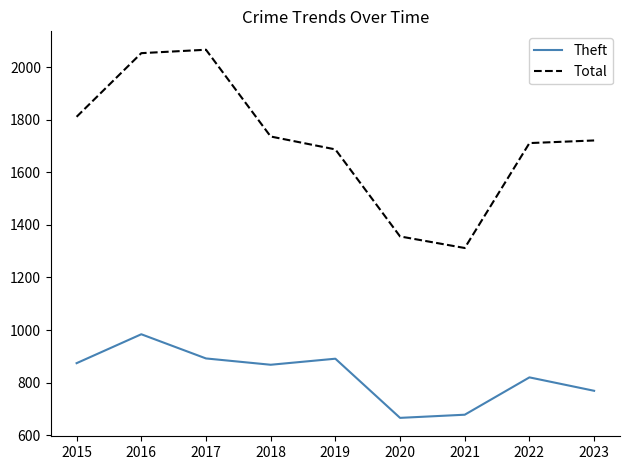

Rank the series by their maximum value, from lowest to highest.

Theft, Total